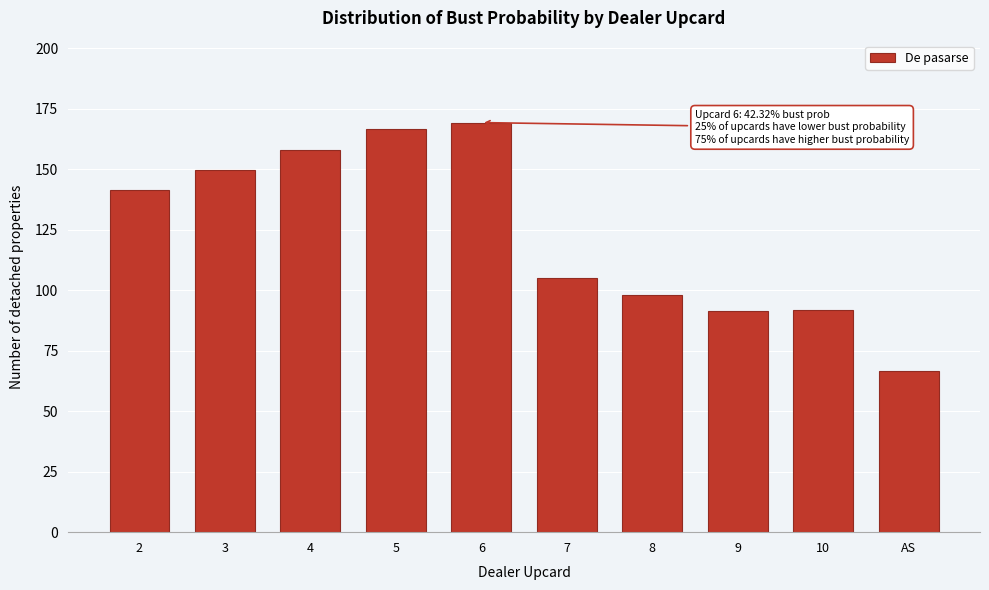

Between 9 and 8, which is larger?

8